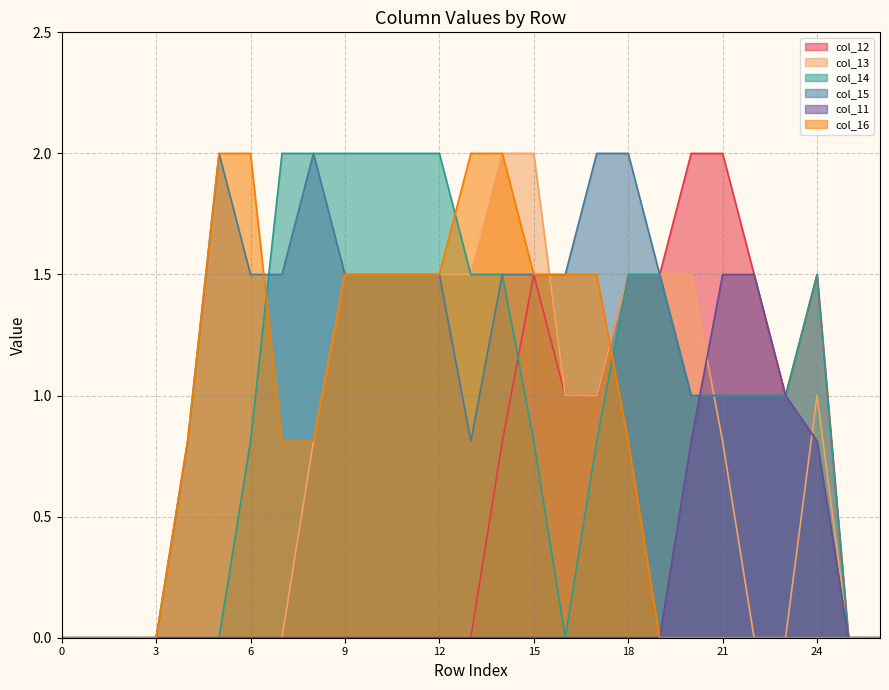

Is the value of col_13 at 10 greater than the value of col_15 at 7?

No